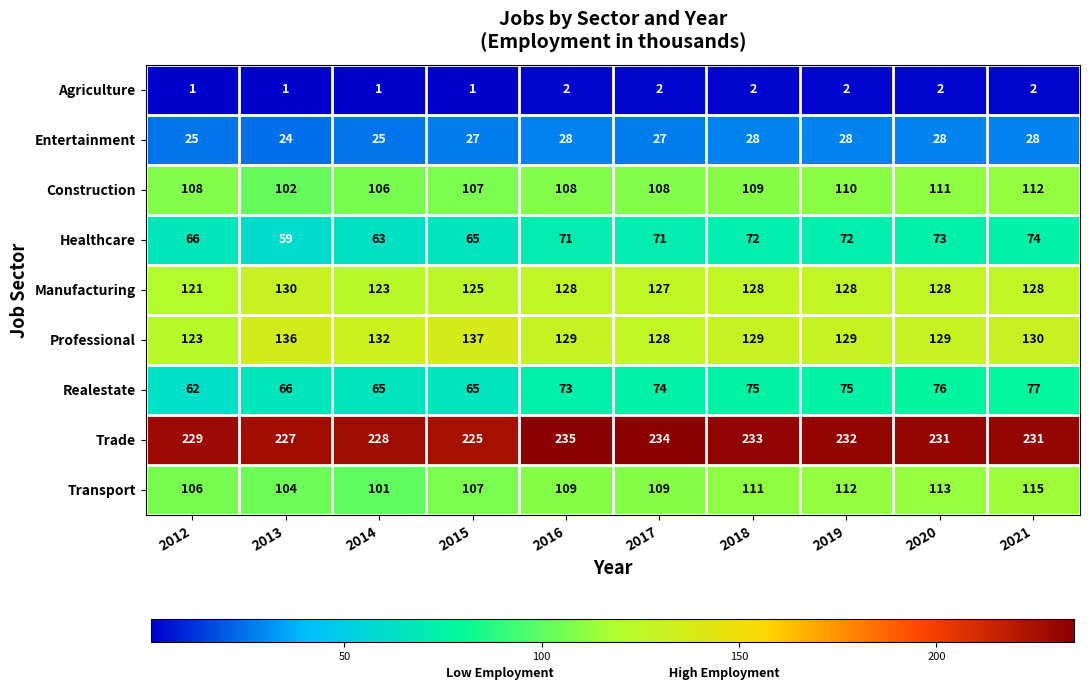

Rank the series by their maximum value, from lowest to highest.

Agriculture, Entertainment, Healthcare, Realestate, Construction, Transport, Manufacturing, Professional, Trade